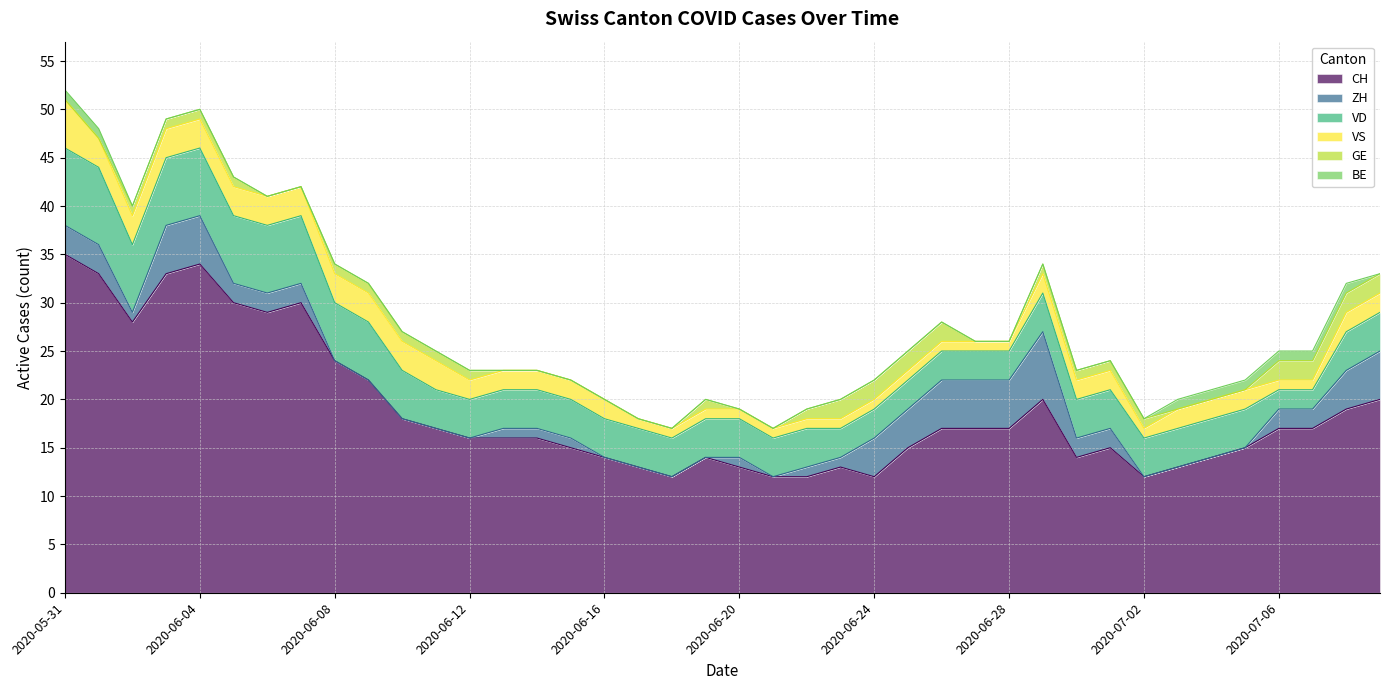

The VD series shows 2 at 2020-06-09. True or false?

False